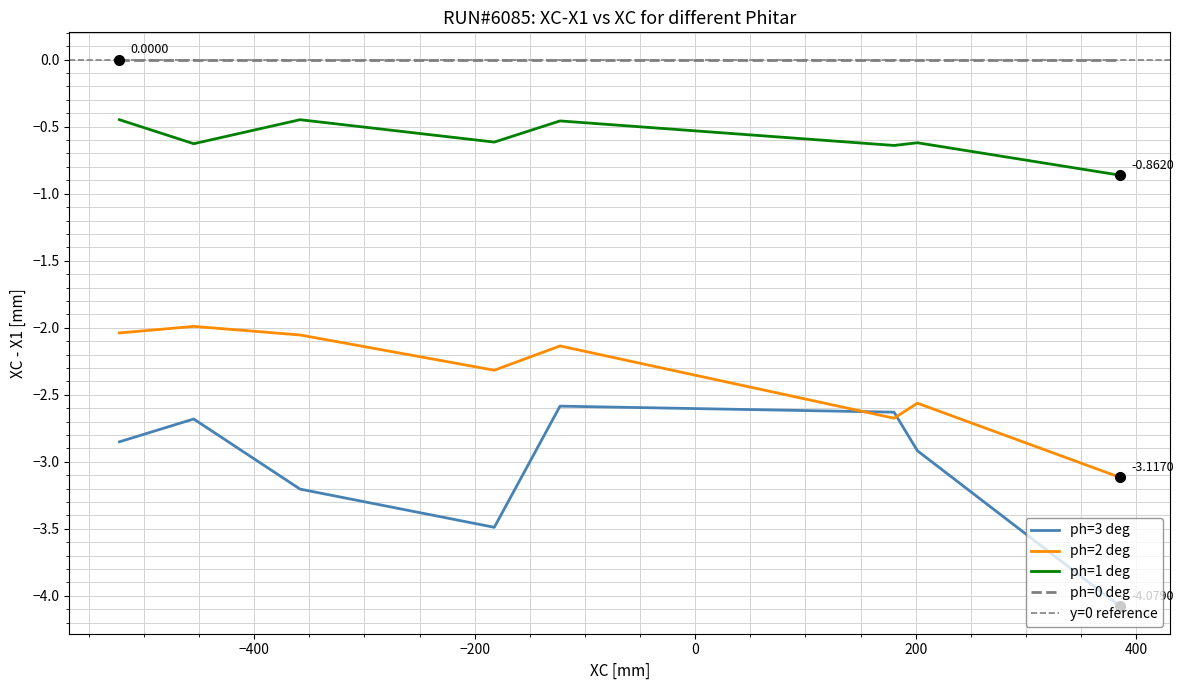

At which label is XC-X1_ph2 closest to -2?

−400